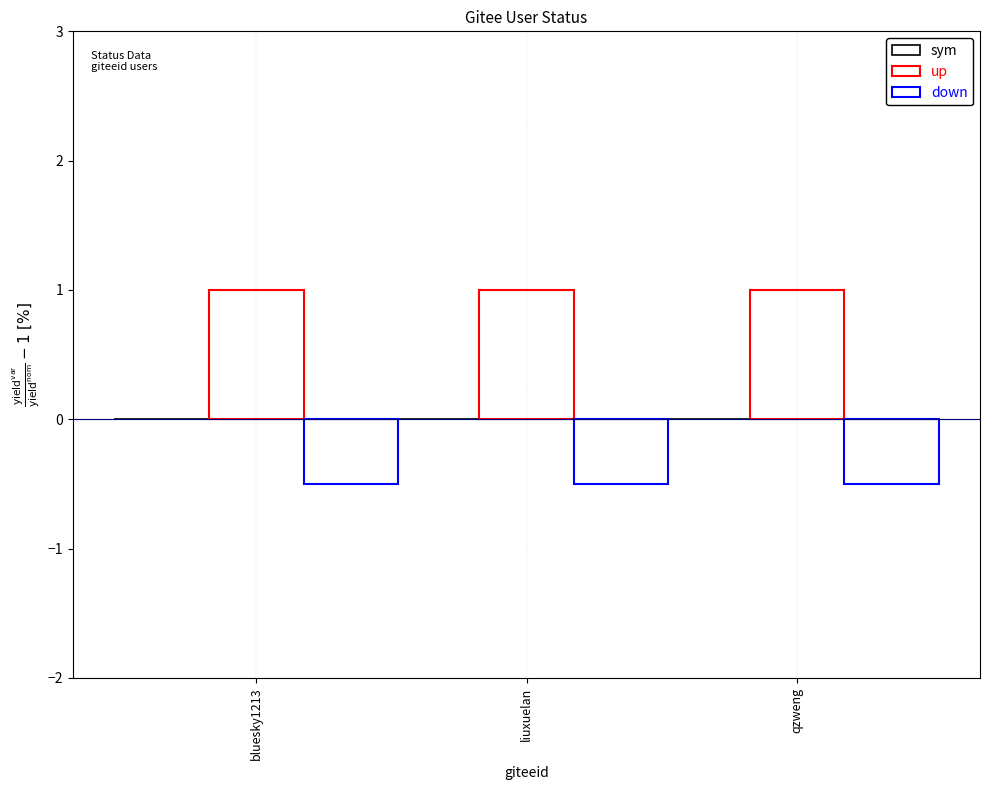

What position from the right is qzweng?

1